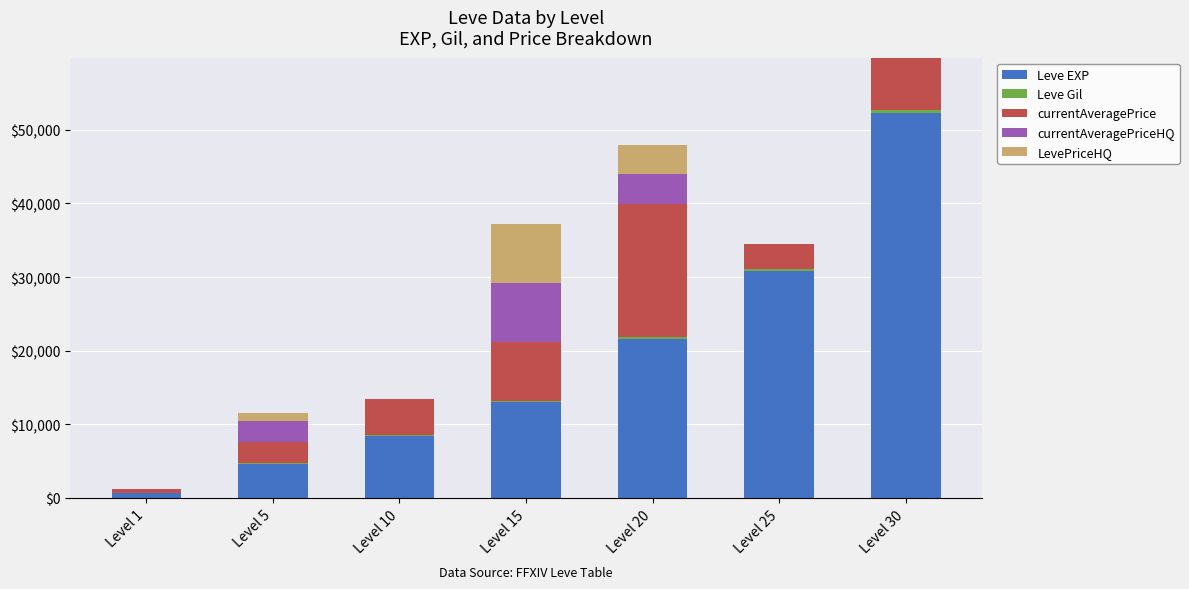

What is the highest value of the Leve EXP series?

52220